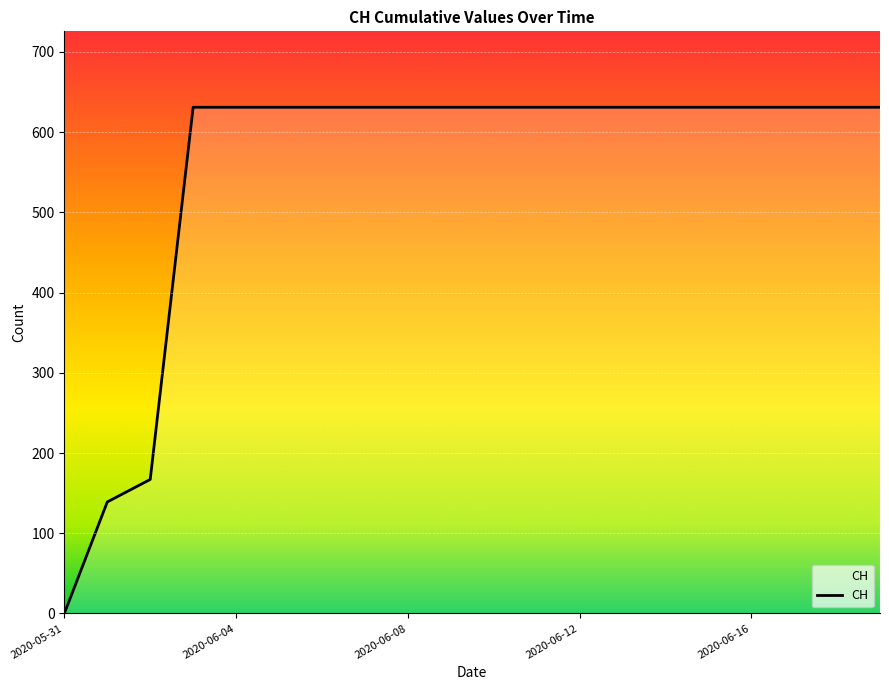

What is the maximum value shown in the chart?

631